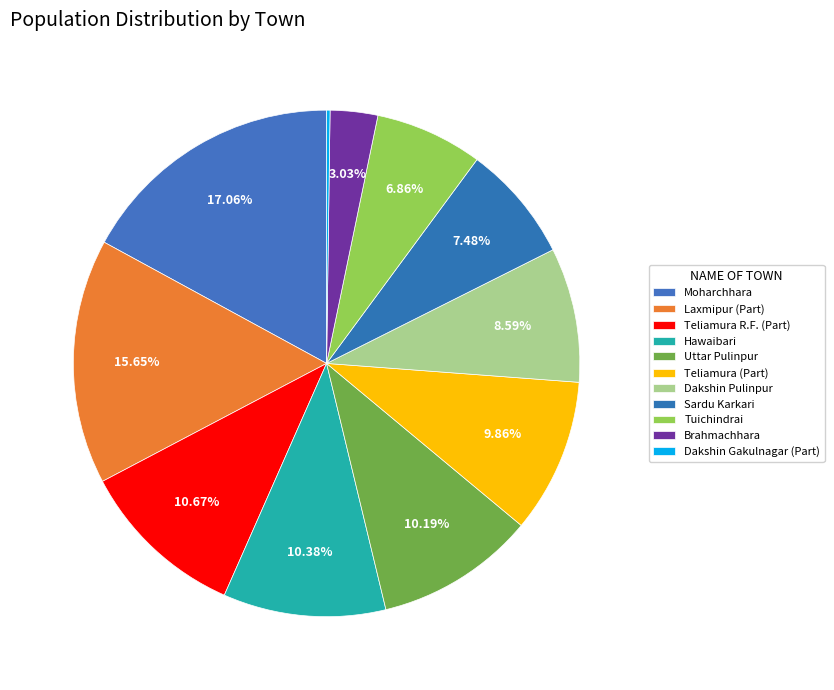

True or false: Moharchhara accounts for 25% of the total.

False